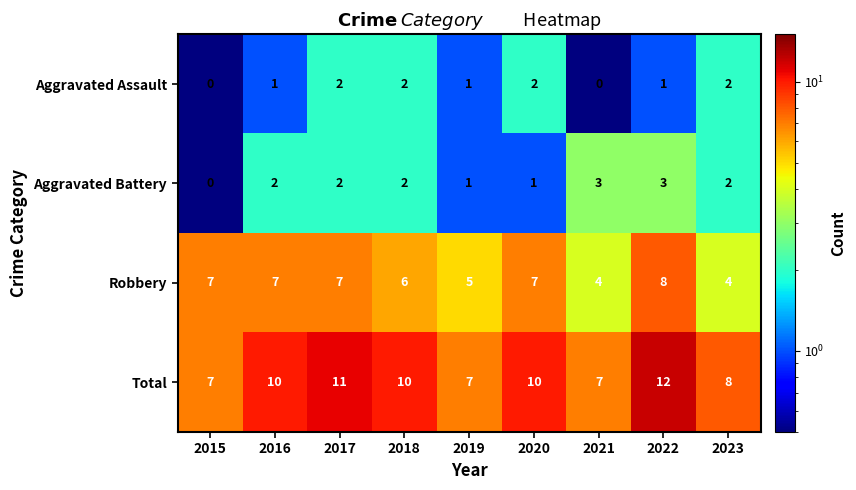

Which label corresponds to the largest value in the chart?

2022